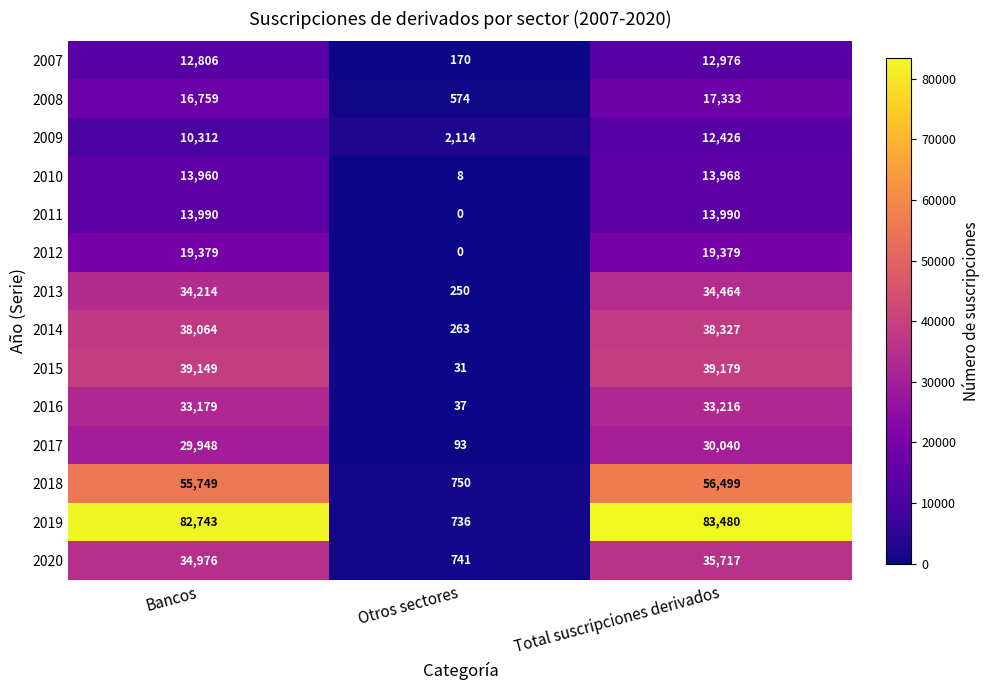

Where is 2007 nearest to the value 6573?

Bancos